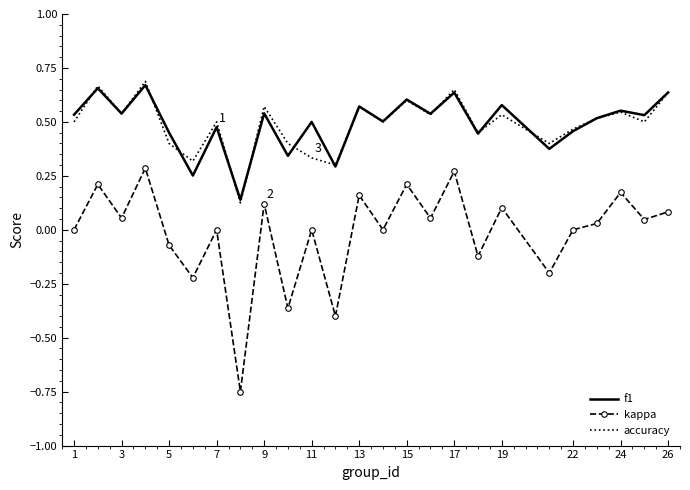

True or false: f1 and kappa cross at least once.

False